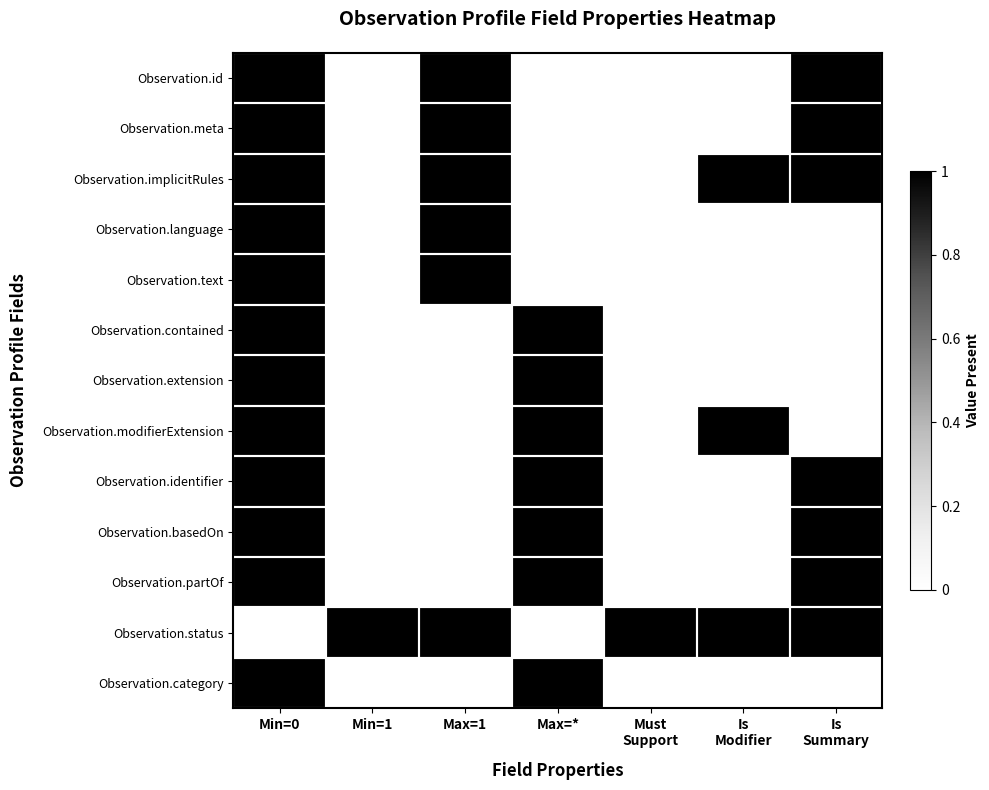

Reading left to right, transcribe all the data shown in this chart.

Observation.id: Min=0=1	Min=1=0	Max=1=1	Max=*=0	Must
Support=0	Is
Modifier=0	Is
Summary=1
Observation.meta: Min=0=1	Min=1=0	Max=1=1	Max=*=0	Must
Support=0	Is
Modifier=0	Is
Summary=1
Observation.implicitRules: Min=0=1	Min=1=0	Max=1=1	Max=*=0	Must
Support=0	Is
Modifier=1	Is
Summary=1
Observation.language: Min=0=1	Min=1=0	Max=1=1	Max=*=0	Must
Support=0	Is
Modifier=0	Is
Summary=0
Observation.text: Min=0=1	Min=1=0	Max=1=1	Max=*=0	Must
Support=0	Is
Modifier=0	Is
Summary=0
Observation.contained: Min=0=1	Min=1=0	Max=1=0	Max=*=1	Must
Support=0	Is
Modifier=0	Is
Summary=0
Observation.extension: Min=0=1	Min=1=0	Max=1=0	Max=*=1	Must
Support=0	Is
Modifier=0	Is
Summary=0
Observation.modifierExtension: Min=0=1	Min=1=0	Max=1=0	Max=*=1	Must
Support=0	Is
Modifier=1	Is
Summary=0
Observation.identifier: Min=0=1	Min=1=0	Max=1=0	Max=*=1	Must
Support=0	Is
Modifier=0	Is
Summary=1
Observation.basedOn: Min=0=1	Min=1=0	Max=1=0	Max=*=1	Must
Support=0	Is
Modifier=0	Is
Summary=1
Observation.partOf: Min=0=1	Min=1=0	Max=1=0	Max=*=1	Must
Support=0	Is
Modifier=0	Is
Summary=1
Observation.status: Min=0=0	Min=1=1	Max=1=1	Max=*=0	Must
Support=1	Is
Modifier=1	Is
Summary=1
Observation.category: Min=0=1	Min=1=0	Max=1=0	Max=*=1	Must
Support=0	Is
Modifier=0	Is
Summary=0